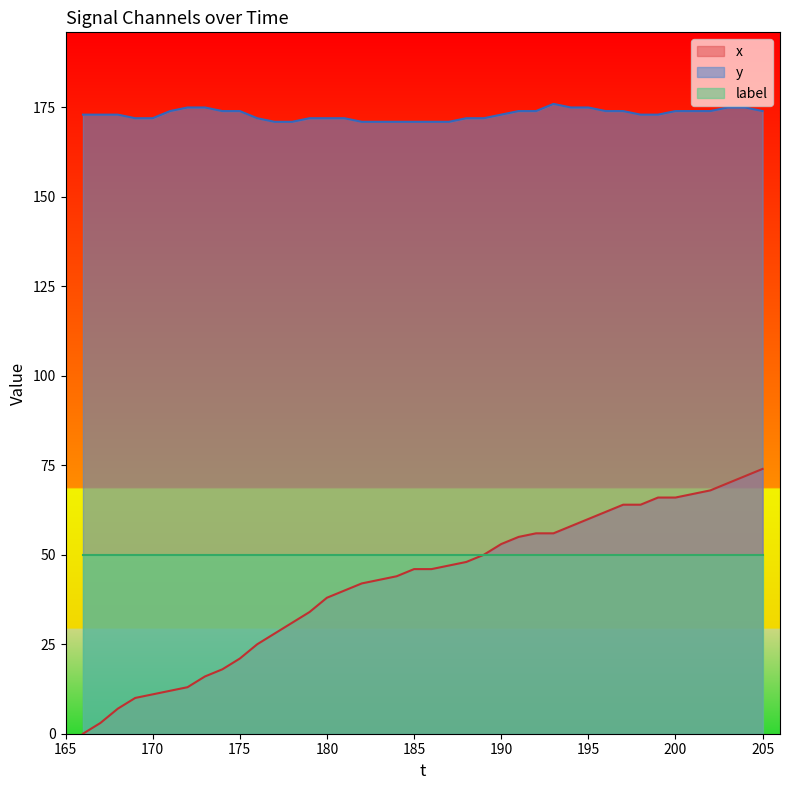

What is the difference between the highest and lowest values at 180?

134